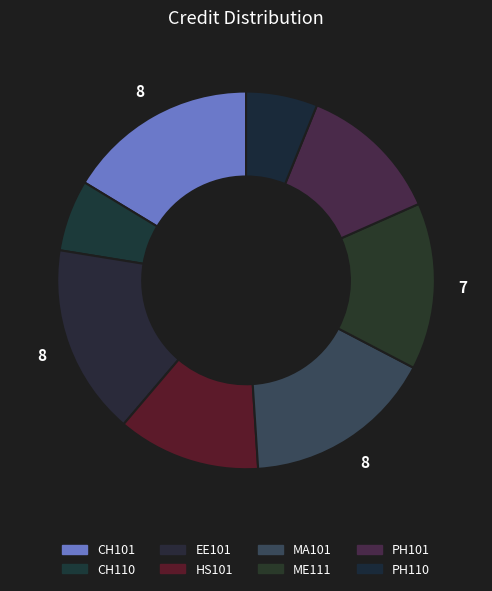

What percentage is the CH101 slice, to the nearest percent?

16%